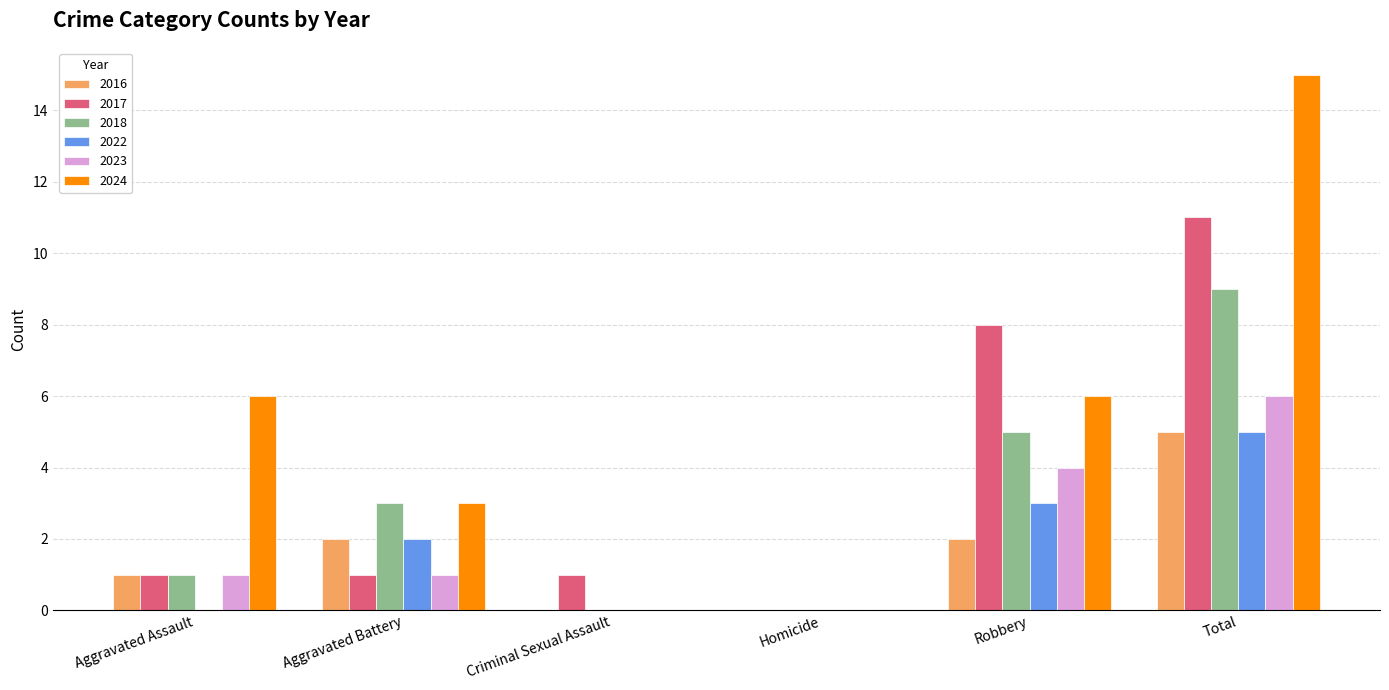

Reading left to right, extract all data points from this chart.

2016: Aggravated Assault=1	Aggravated Battery=2	Criminal Sexual Assault=0	Homicide=0	Robbery=2	Total=5
2017: Aggravated Assault=1	Aggravated Battery=1	Criminal Sexual Assault=1	Homicide=0	Robbery=8	Total=11
2018: Aggravated Assault=1	Aggravated Battery=3	Criminal Sexual Assault=0	Homicide=0	Robbery=5	Total=9
2022: Aggravated Assault=0	Aggravated Battery=2	Criminal Sexual Assault=0	Homicide=0	Robbery=3	Total=5
2023: Aggravated Assault=1	Aggravated Battery=1	Criminal Sexual Assault=0	Homicide=0	Robbery=4	Total=6
2024: Aggravated Assault=6	Aggravated Battery=3	Criminal Sexual Assault=0	Homicide=0	Robbery=6	Total=15